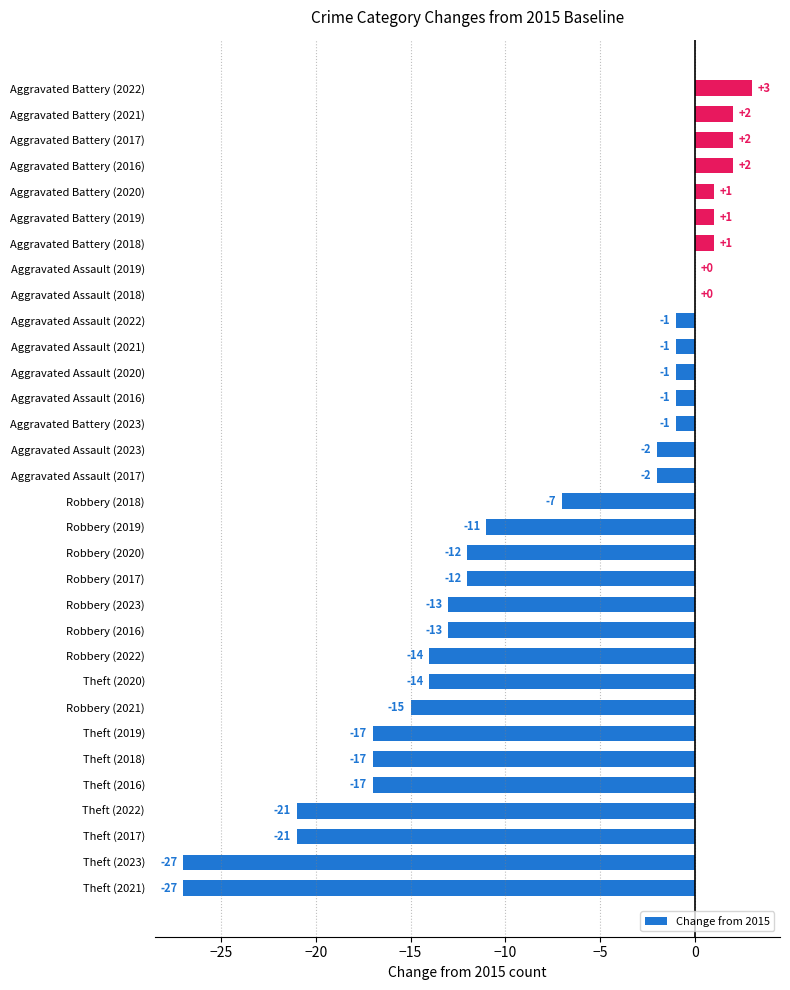

What is the sum of the values at Aggravated Assault (2017) and Theft (2016)?

-19